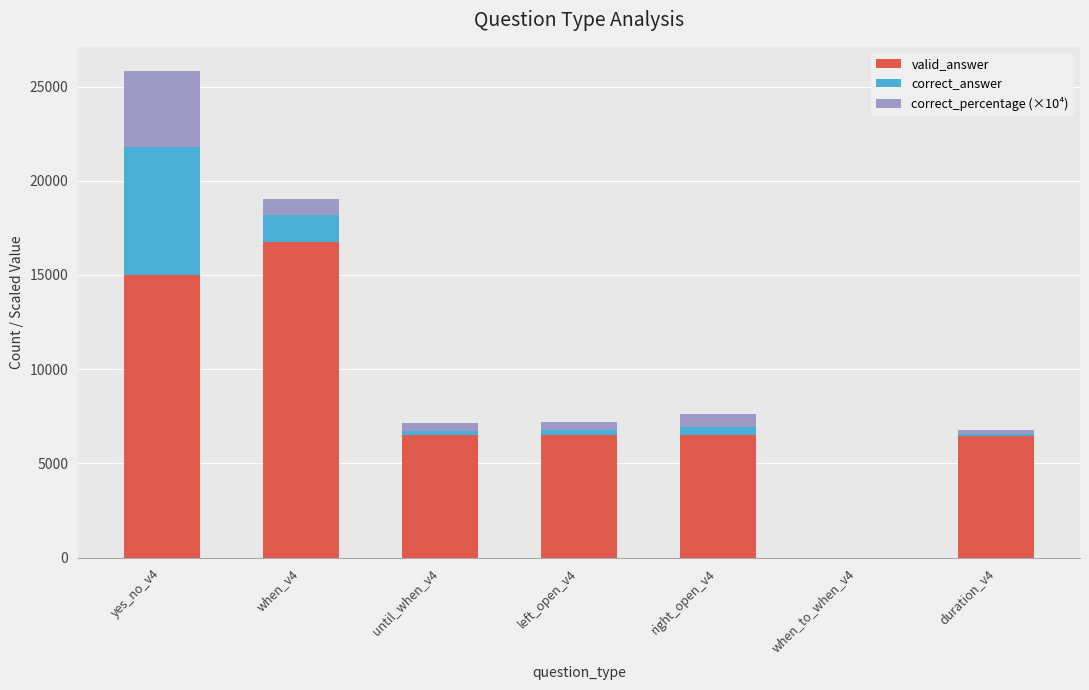

What is the highest value of the valid_answer series?

16731.0